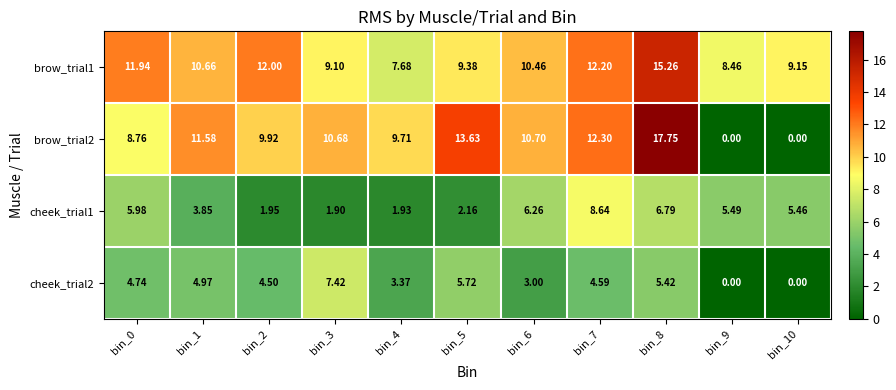

Is the value of brow_trial1 at bin_3 greater than the value of brow_trial2 at bin_9?

Yes